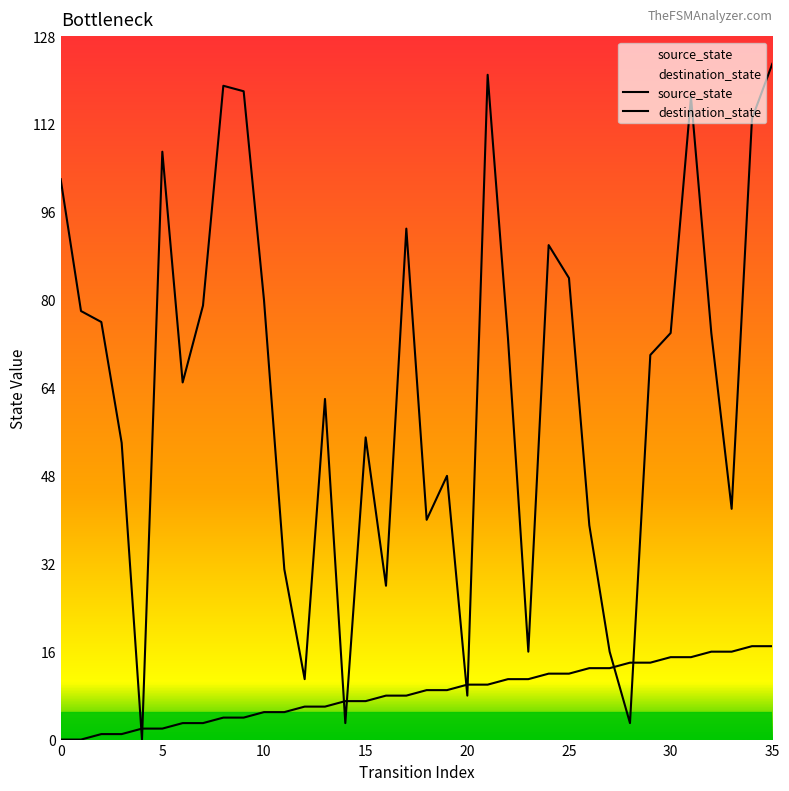

Is the value of destination_state at 15 greater than the value of source_state at 19?

Yes